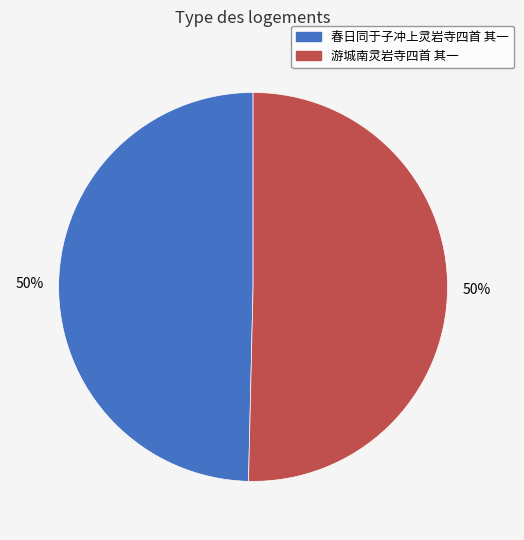

True or false: 游城南灵岩寺四首 其一 accounts for 39% of the total.

False